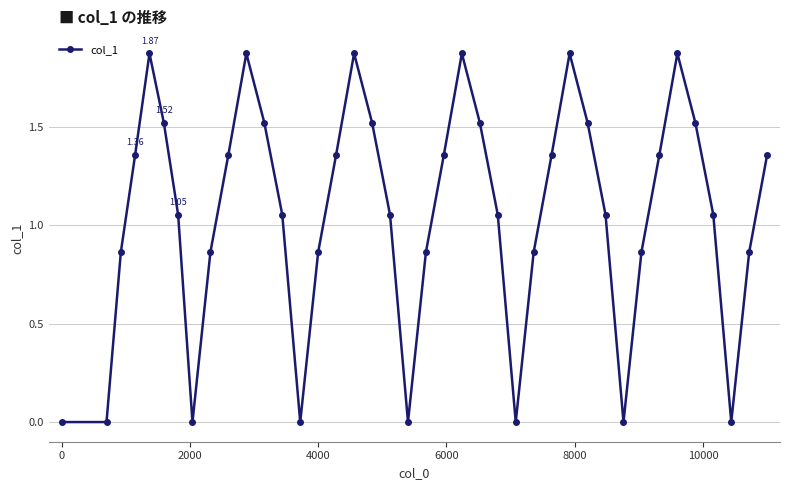

What is the sum of all values?

42.3